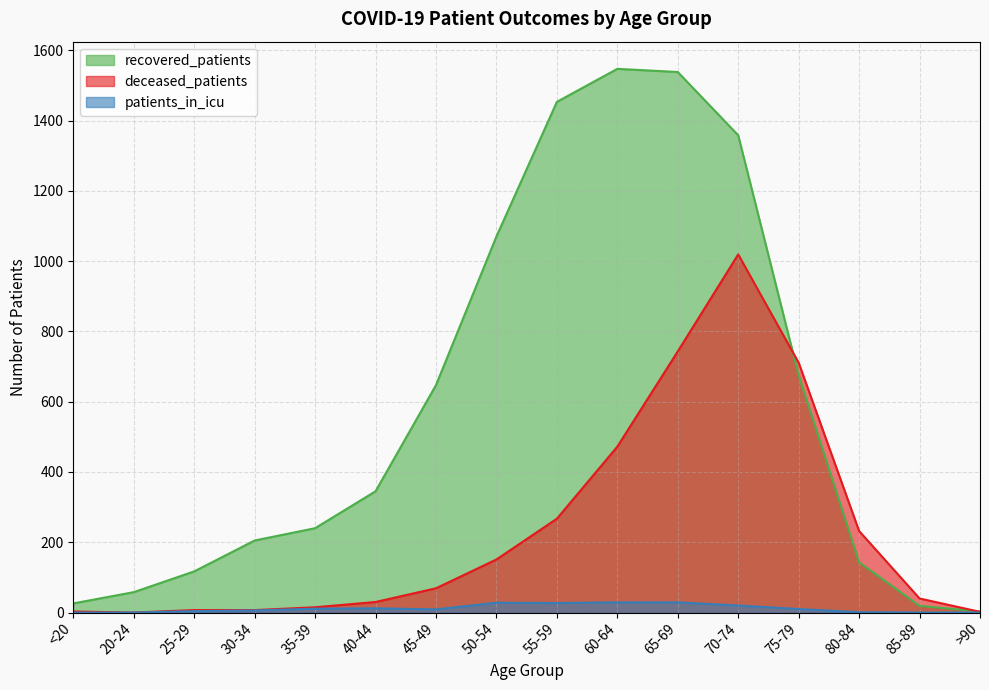

What is the total value across all series at 40-44?

387